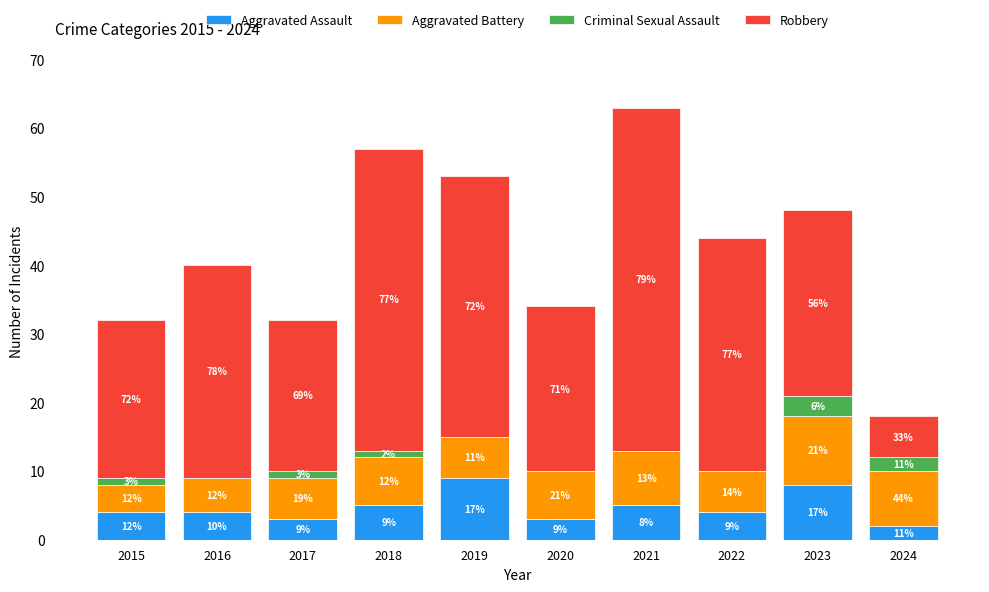

Which has a higher value, 2021 or 2023?

2023